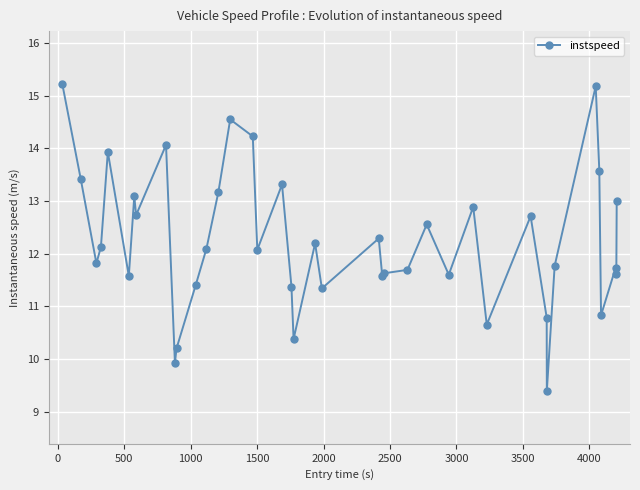

True or false: the data has more than 0 interior local peaks.

True